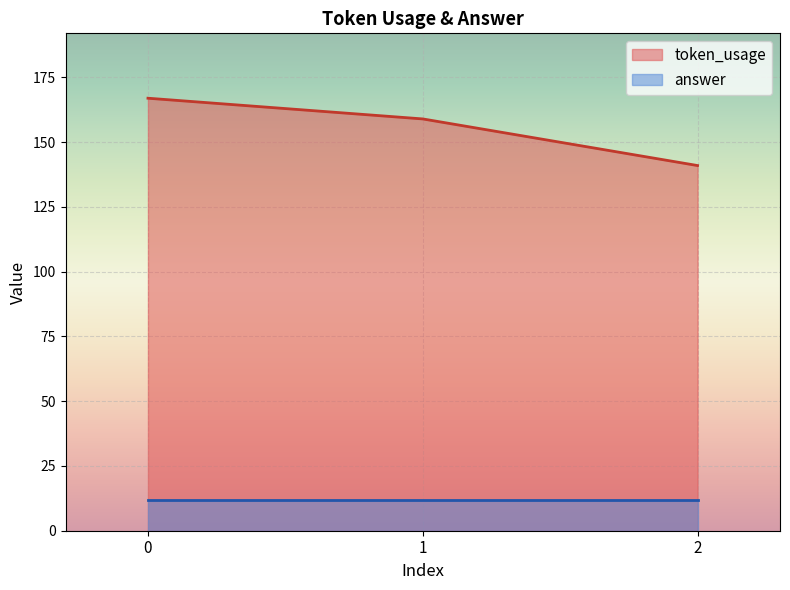

Rank the categories by value from lowest to highest.

2, 1, 0